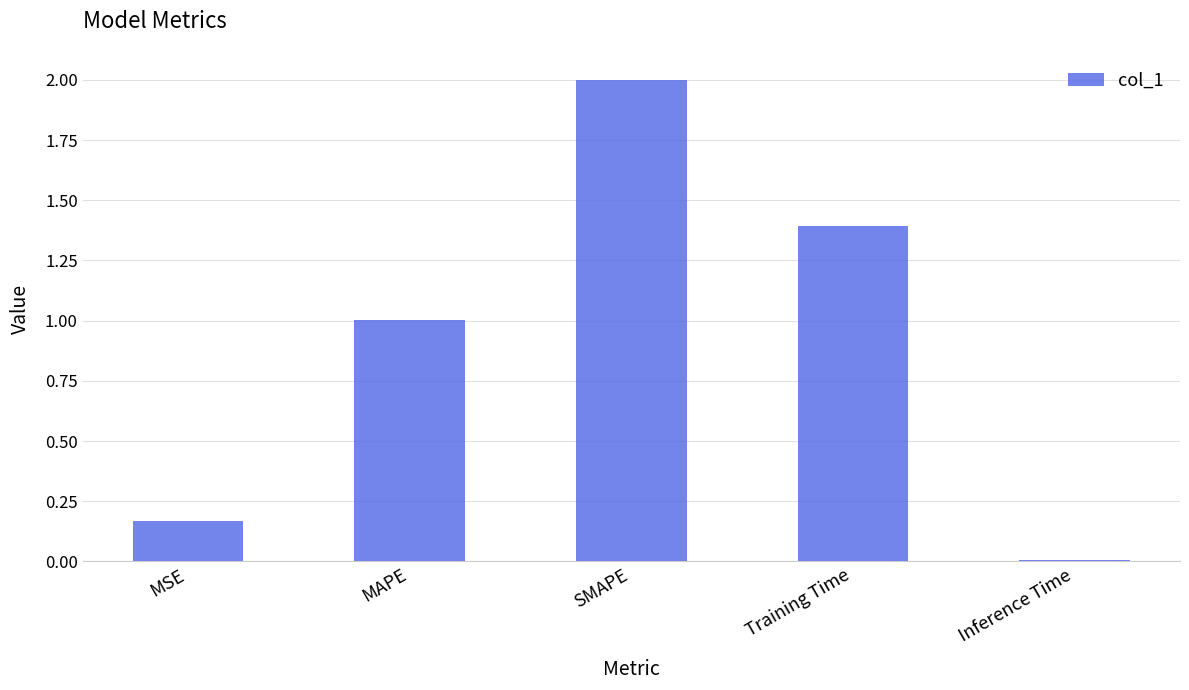

Where does the data first go above 1?

MAPE